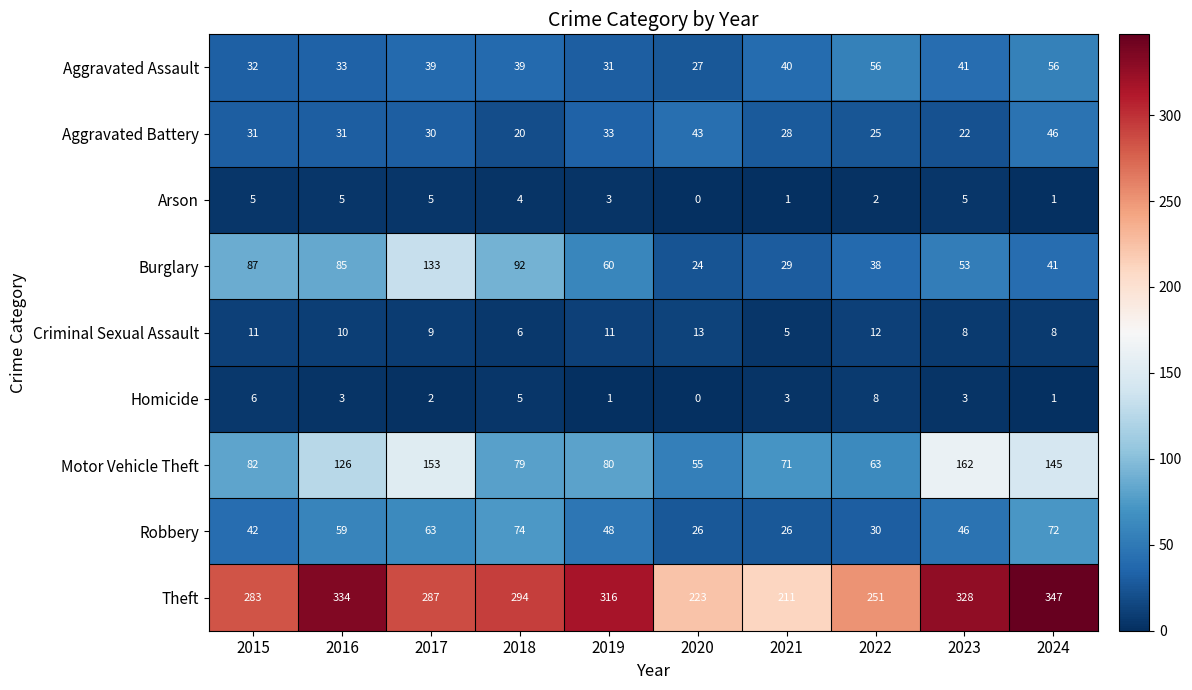

At how many categories does at least one series exceed 141?

10